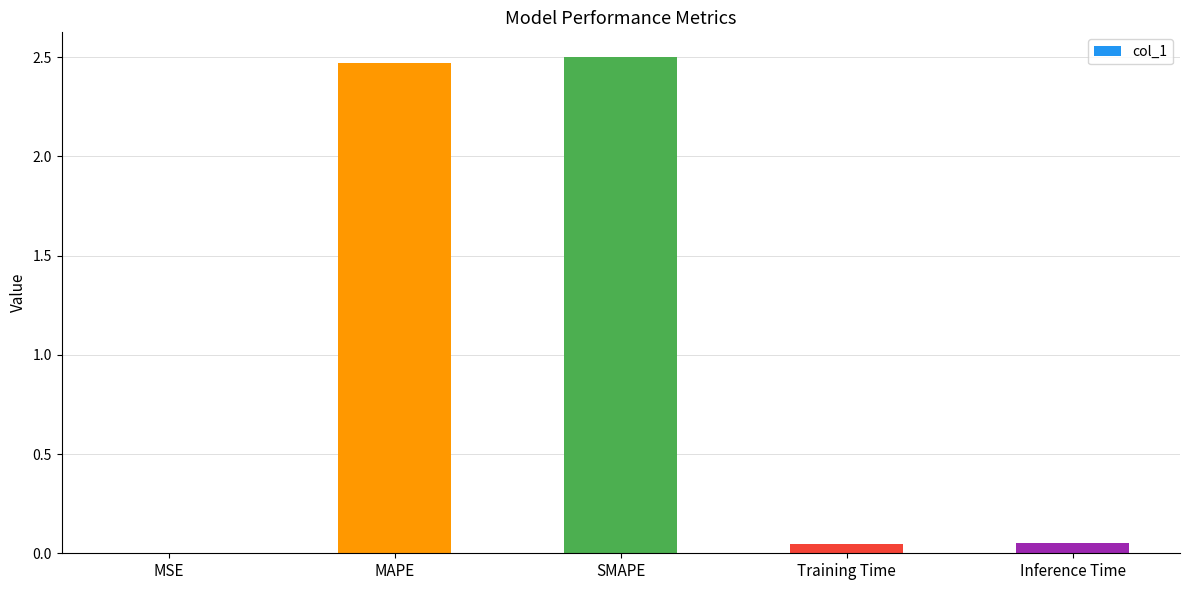

Approximately how many times larger is the value at MAPE compared to SMAPE?

1.0